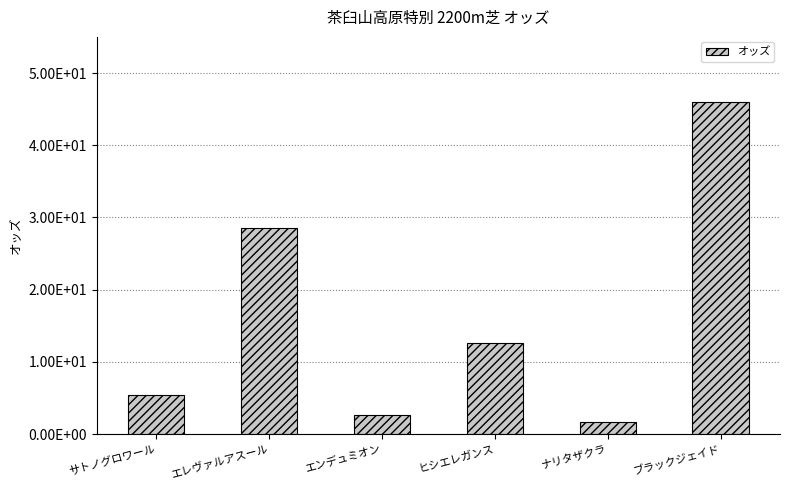

Does the chart contain any negative values?

No